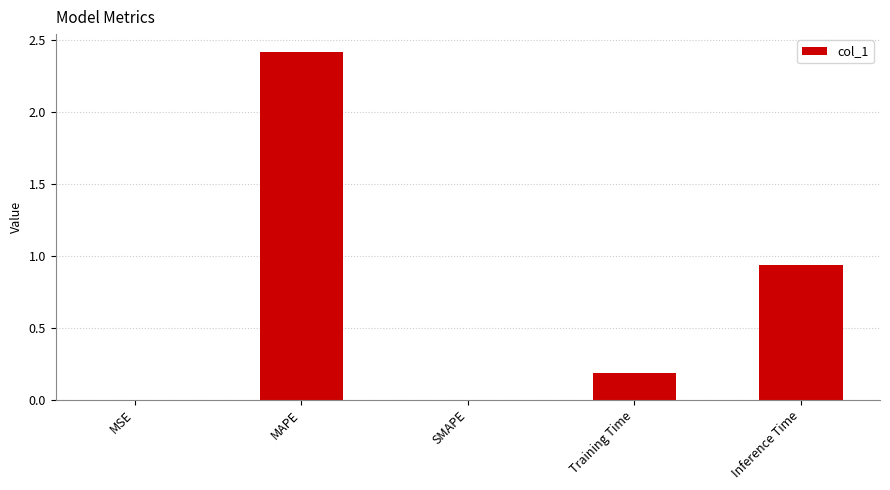

Between MSE and MAPE, which is larger?

MAPE